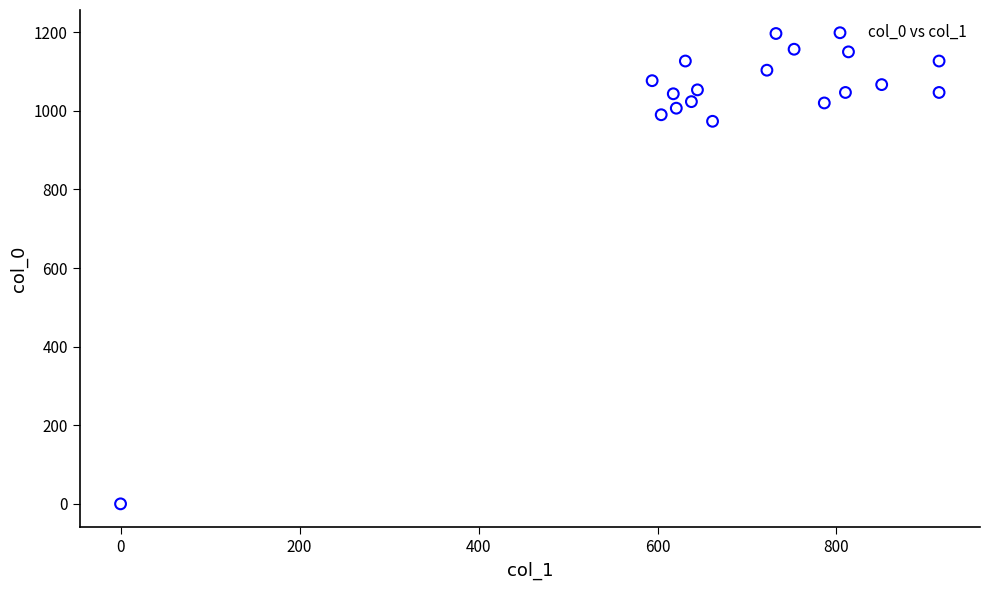

What Y value in the scatter plot is closest to 598?

973.3